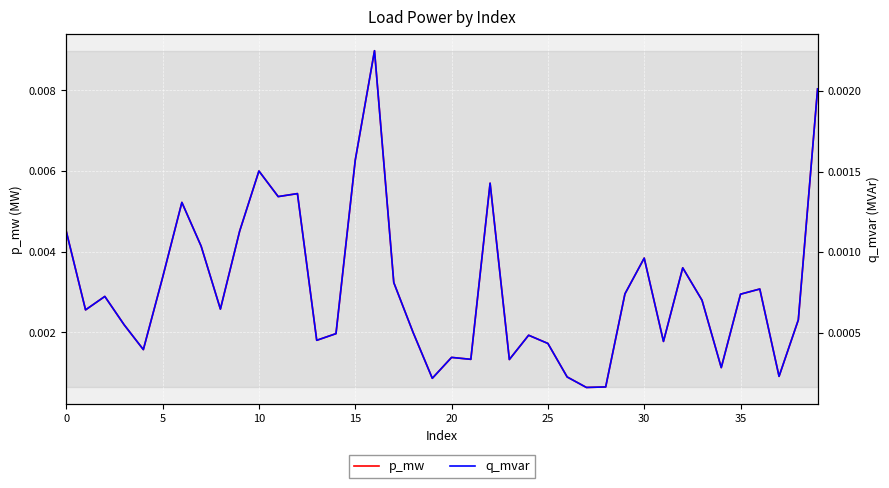

What are all the series names shown in the legend?

p_mw, q_mvar